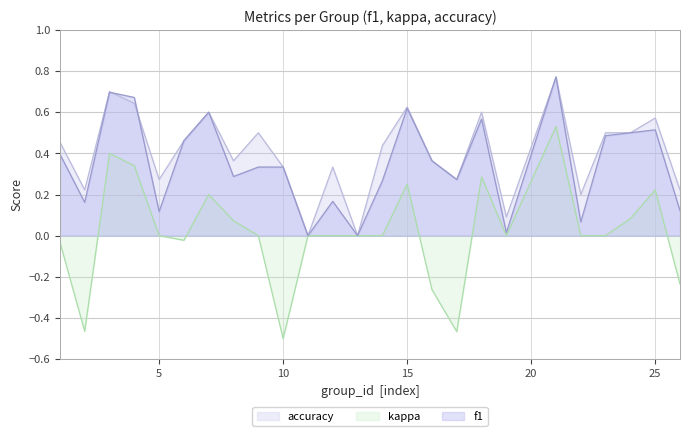

What is the total value across all series at 4?

1.7